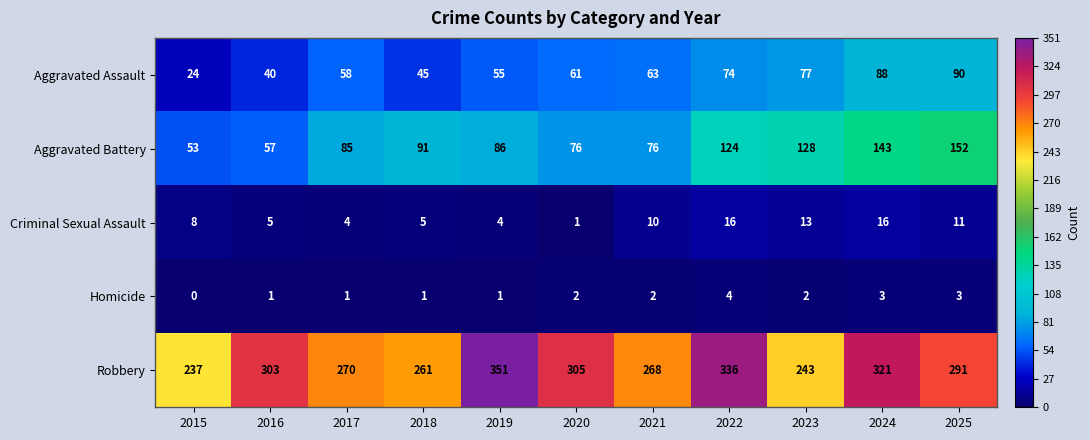

True or false: Aggravated Battery has a value of 28 at 2017.

False